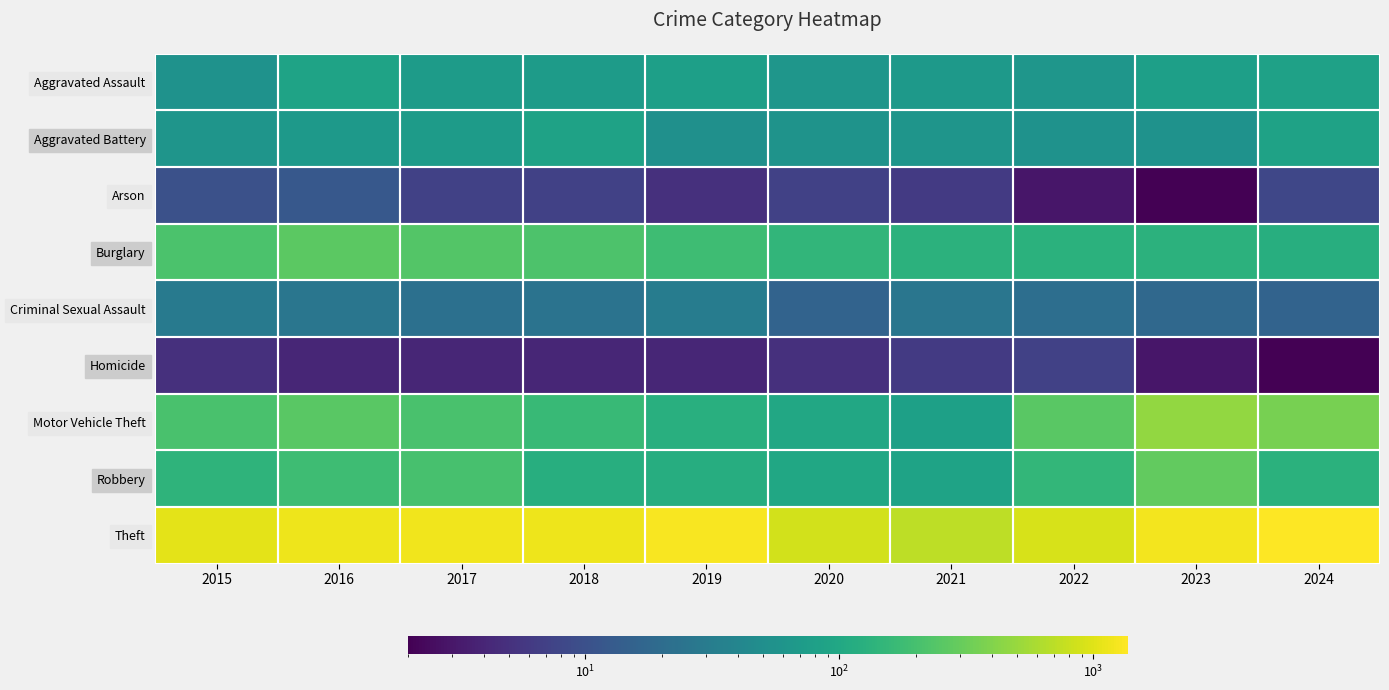

List the series in order of their peak value, lowest first.

Homicide, Arson, Criminal Sexual Assault, Aggravated Battery, Aggravated Assault, Burglary, Robbery, Motor Vehicle Theft, Theft